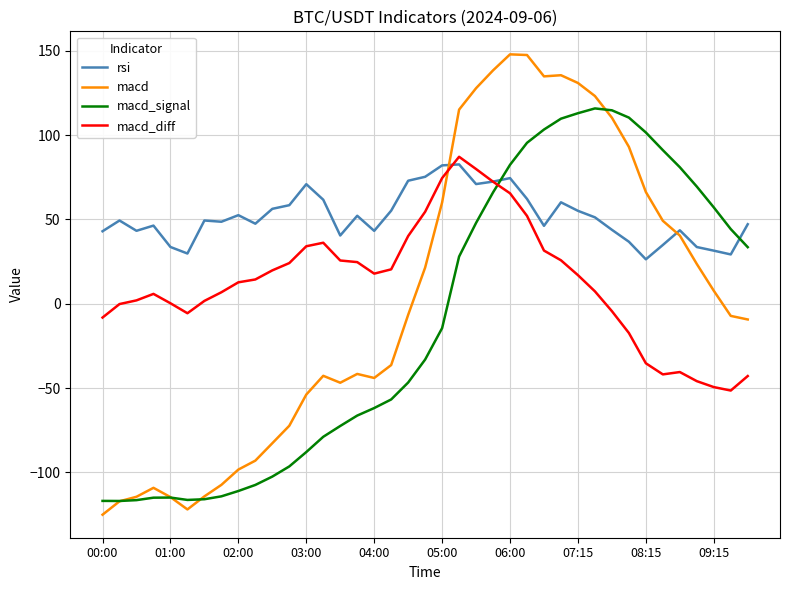

Rank the series by their average value, from lowest to highest.

macd_signal, macd, macd_diff, rsi